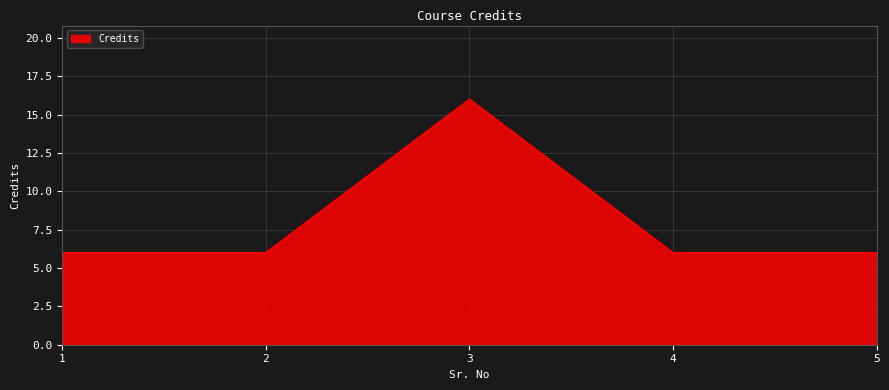

How many lines are shown in the chart?

1